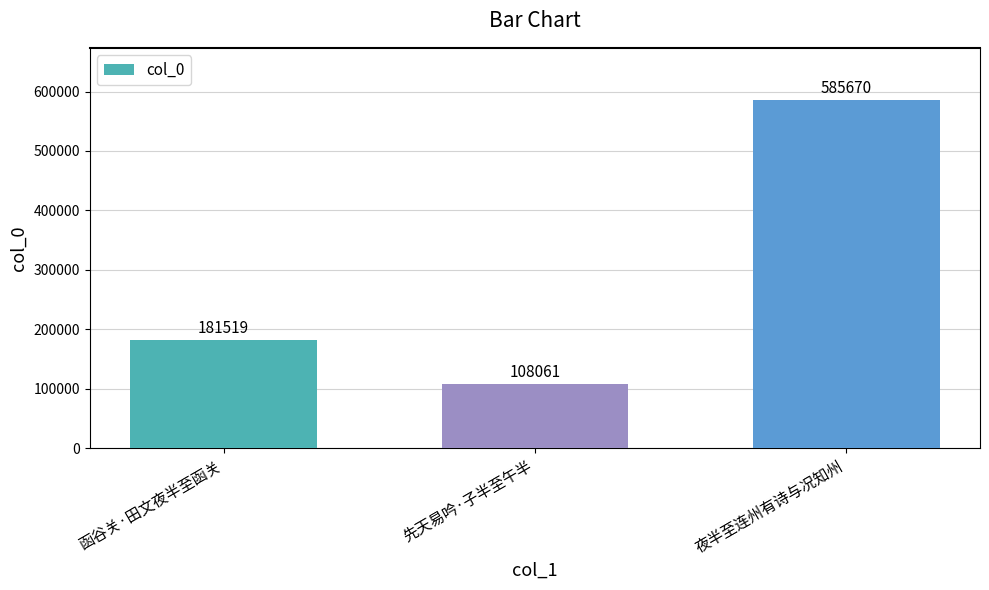

Are the bars horizontal?

No